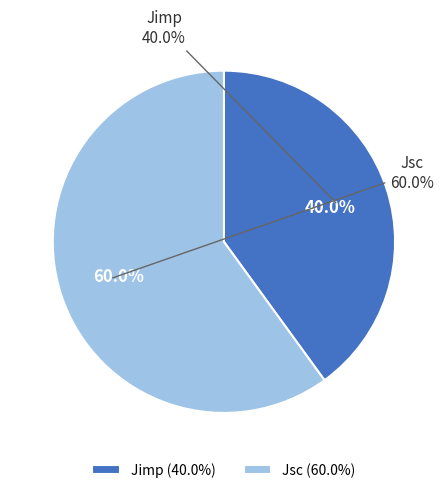

How many slices are in this pie chart?

2